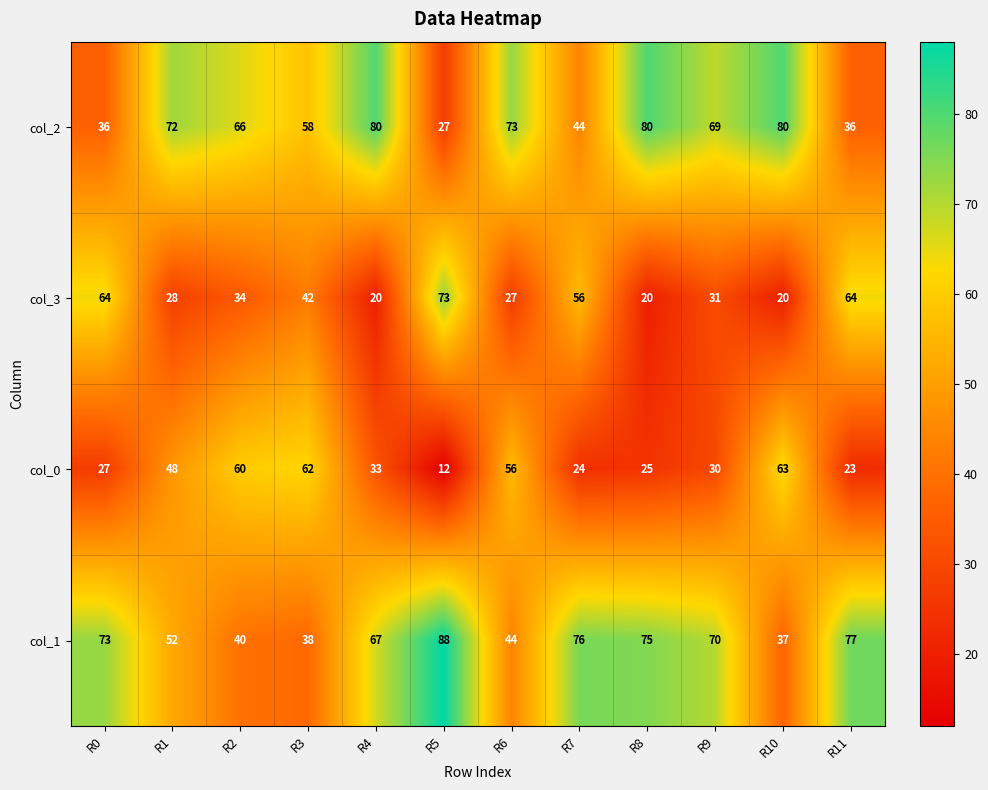

What is the sum of all col_2 values?

721